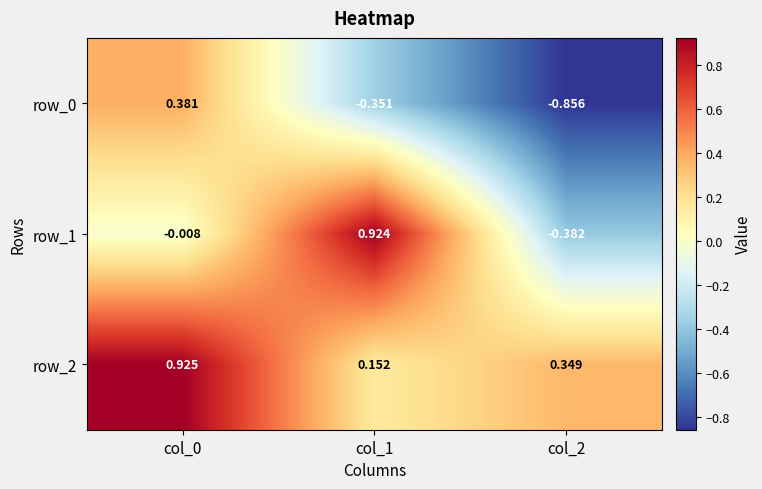

At how many categories does at least one series exceed 0?

3